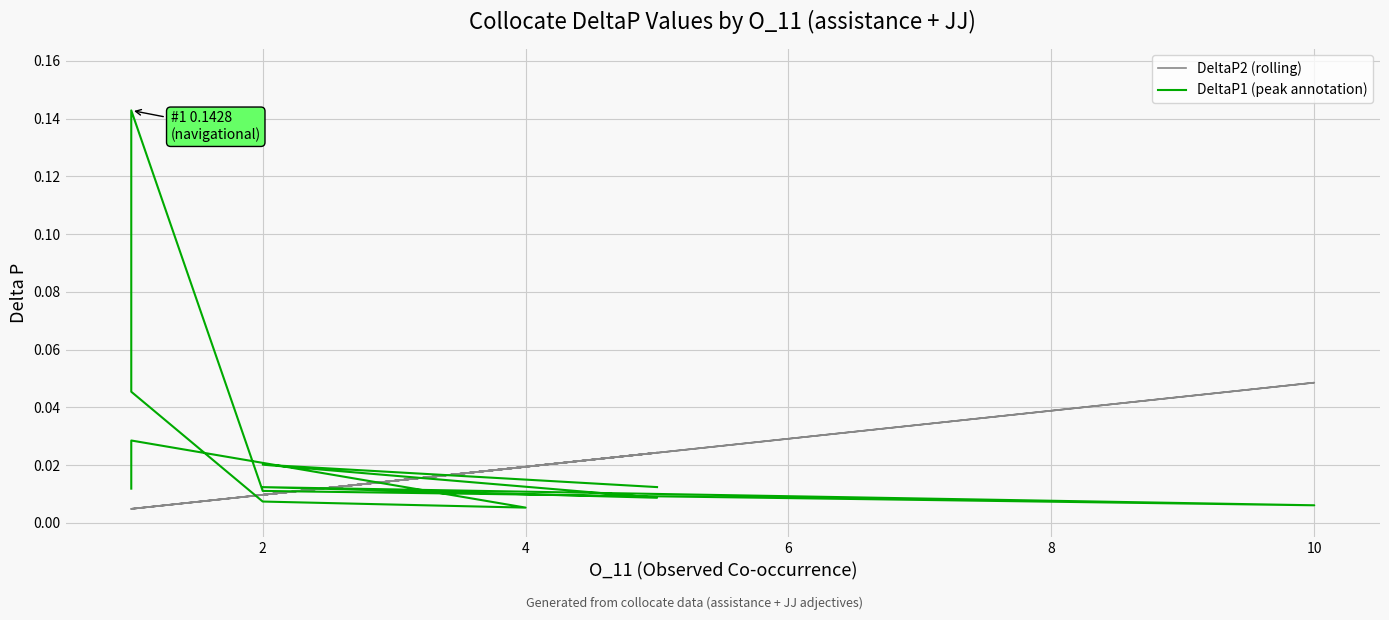

True or false: DeltaP1 (peak annotation) and DeltaP2 (rolling) cross at least once.

True